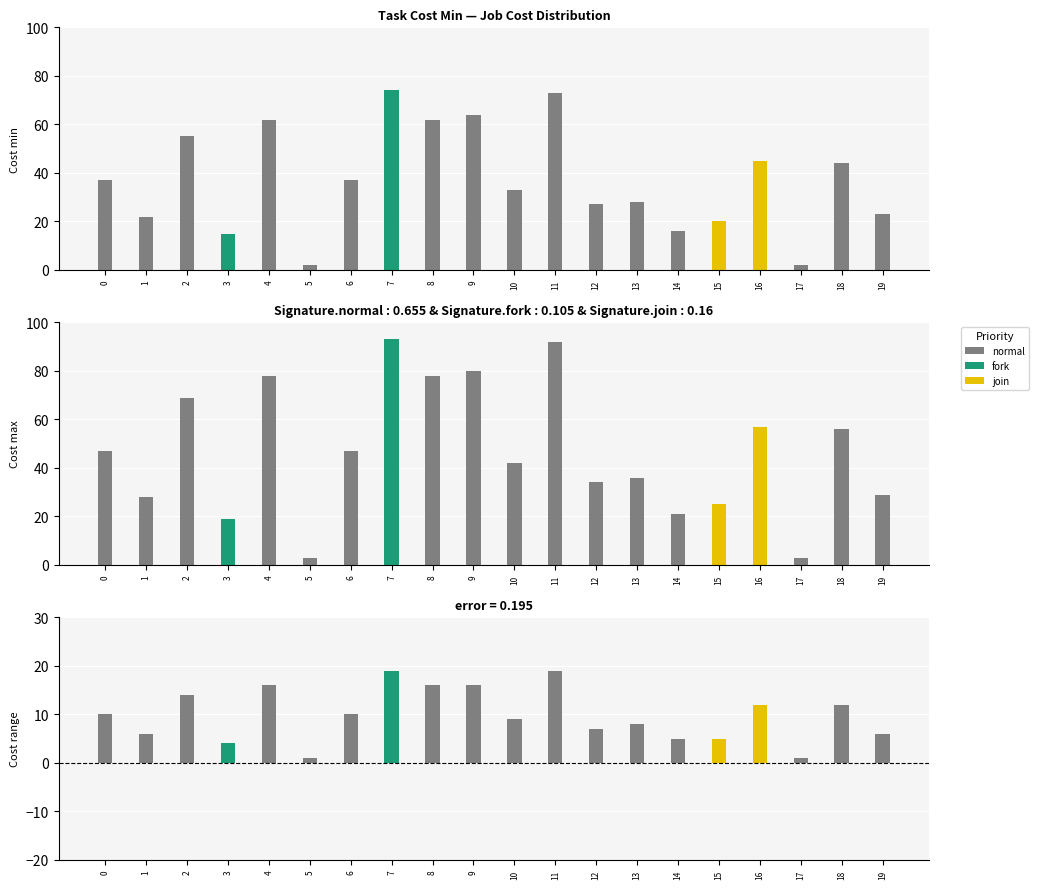

Which label corresponds to the smallest value in the chart?

5